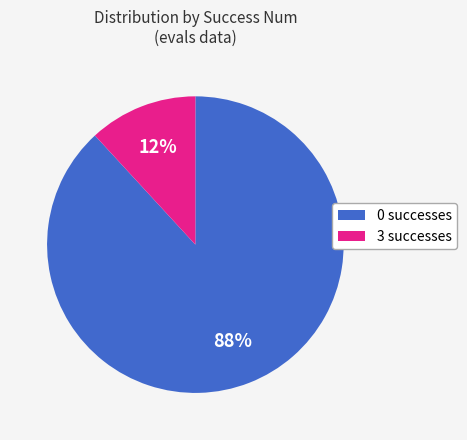

To the nearest percent, what is the average slice percentage?

50%